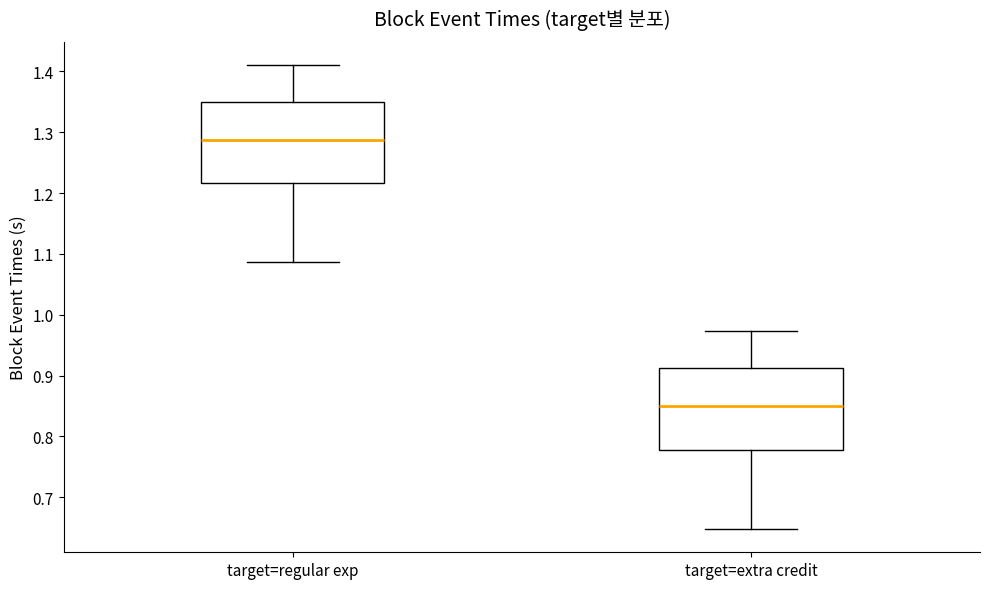

Where does the upper whisker of the box for target=extra credit end on the y-axis? The values are not printed on the chart, so give them approximately, as read against the axis.

0.97